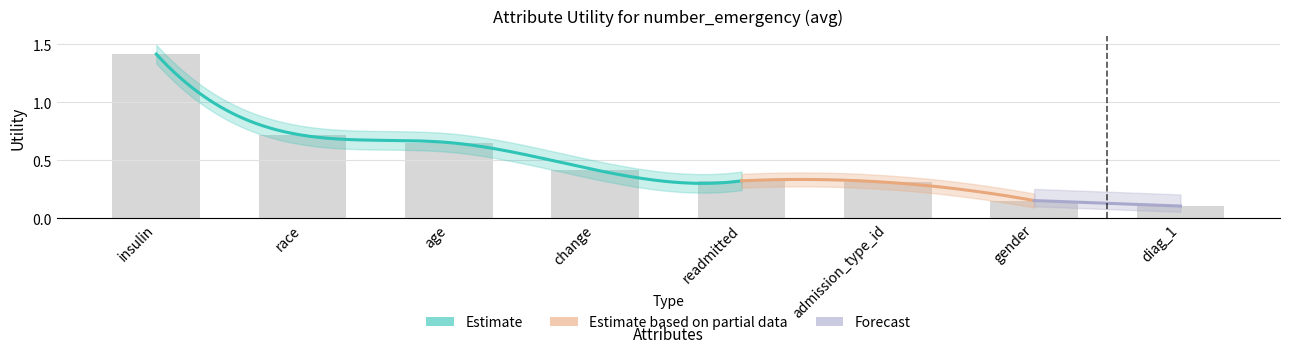

At which category does the chart reach its minimum across all series?

diag_1